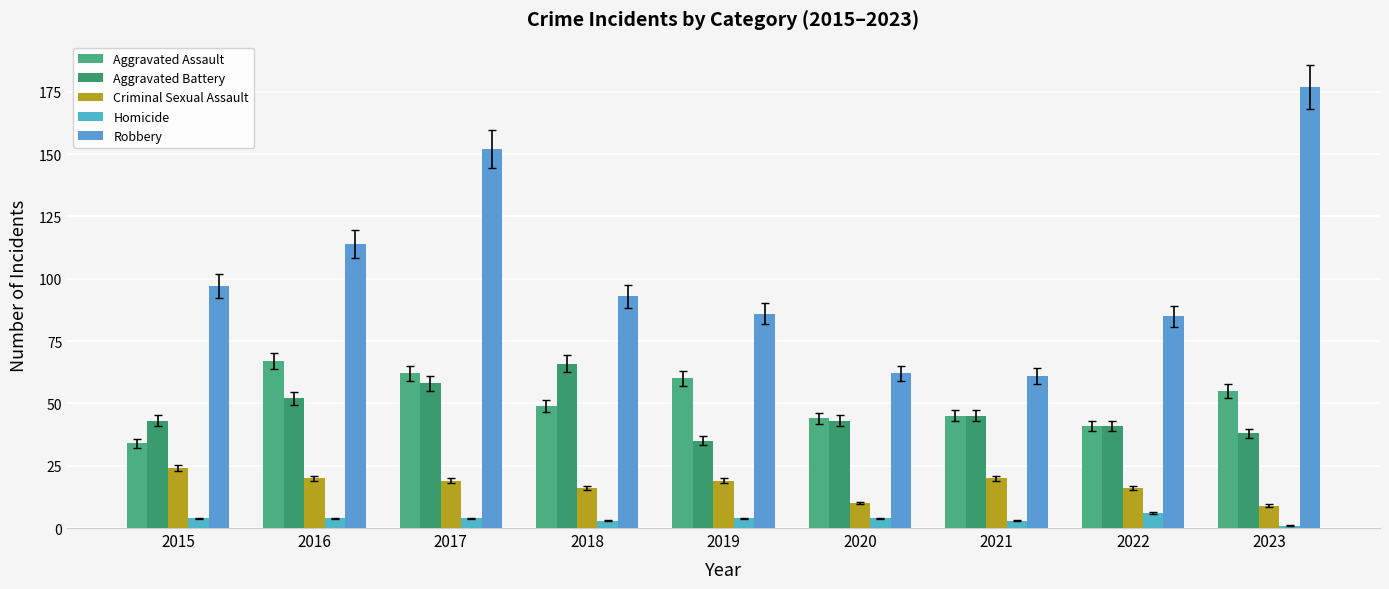

Reading right to left, transcribe all the data shown in this chart.

Aggravated Assault: 55	41	45	44	60	49	62	67	34
Aggravated Battery: 38	41	45	43	35	66	58	52	43
Criminal Sexual Assault: 9	16	20	10	19	16	19	20	24
Homicide: 1	6	3	4	4	3	4	4	4
Robbery: 177	85	61	62	86	93	152	114	97